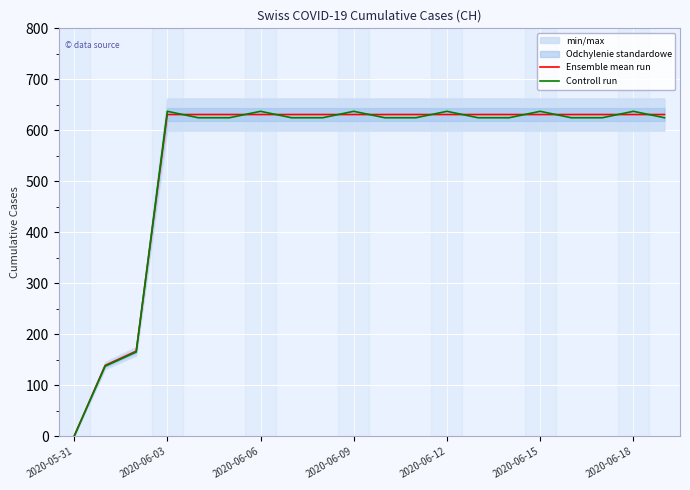

At which label does Controll run reach its minimum?

2020-05-31